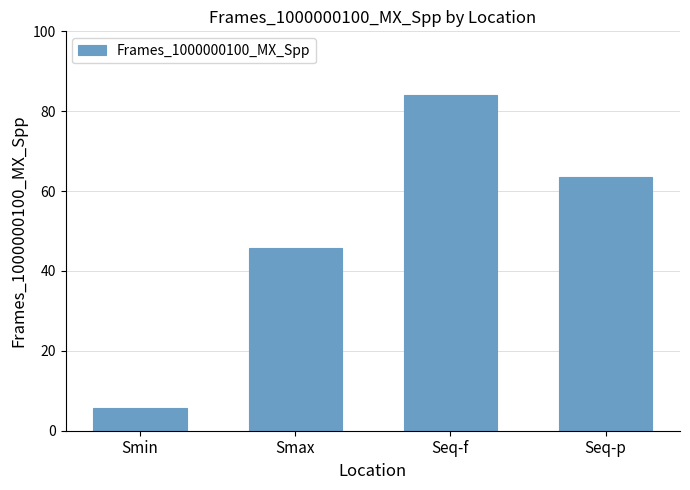

The chart shows a value of 62.5 at Smax. True or false?

False